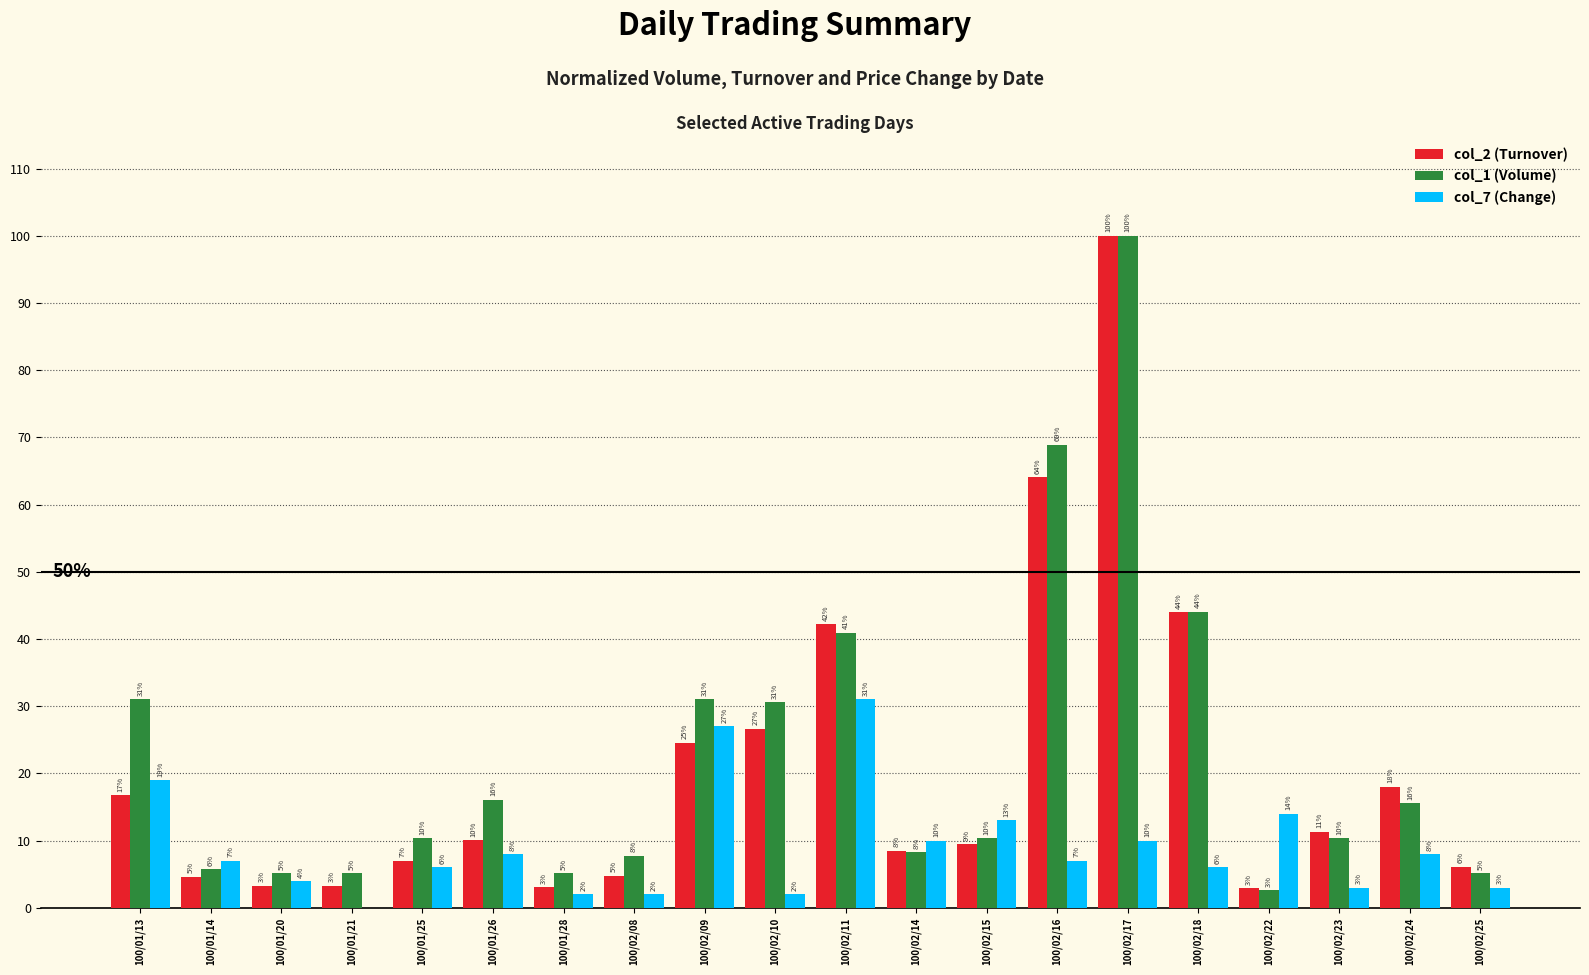

Between 100/01/20 and 100/01/21, which series saw the biggest shift?

col_7 (Change)